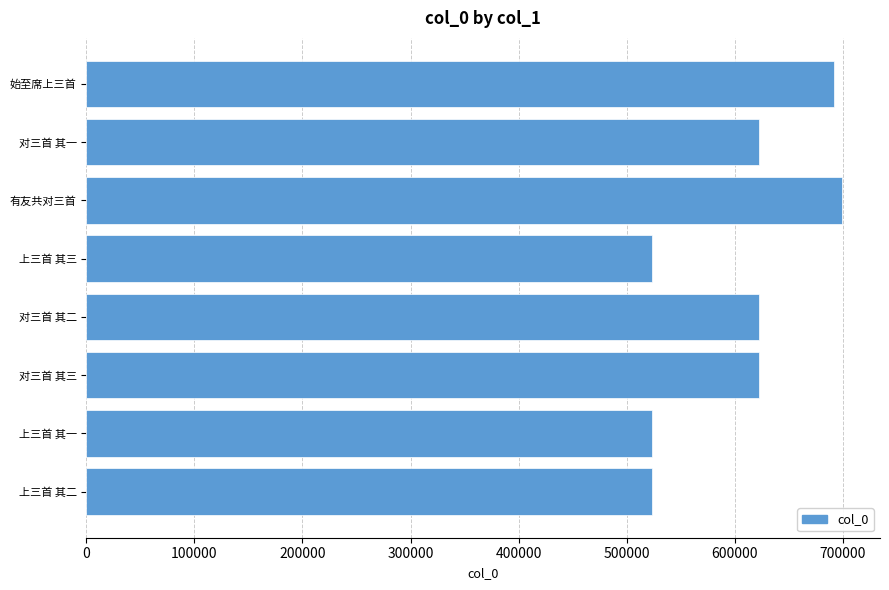

What is the smallest value displayed?

523562